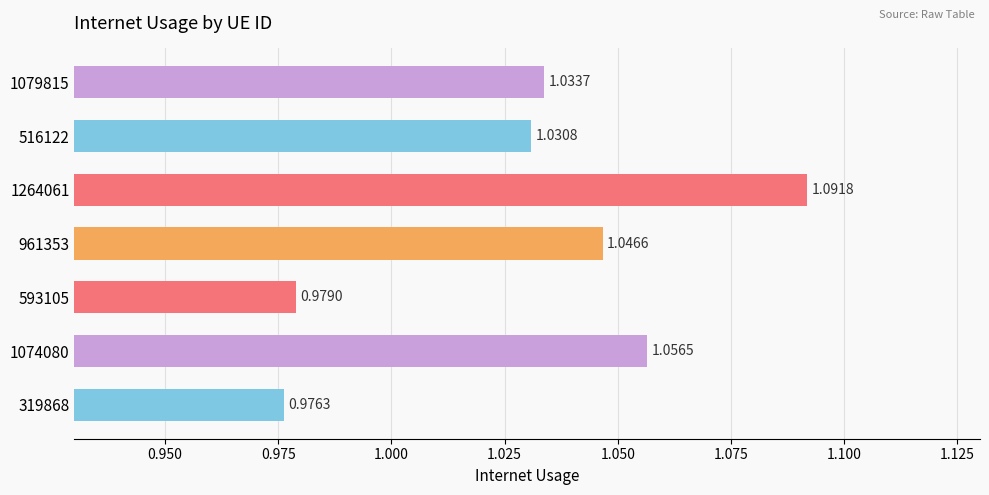

Are the bars horizontal?

Yes